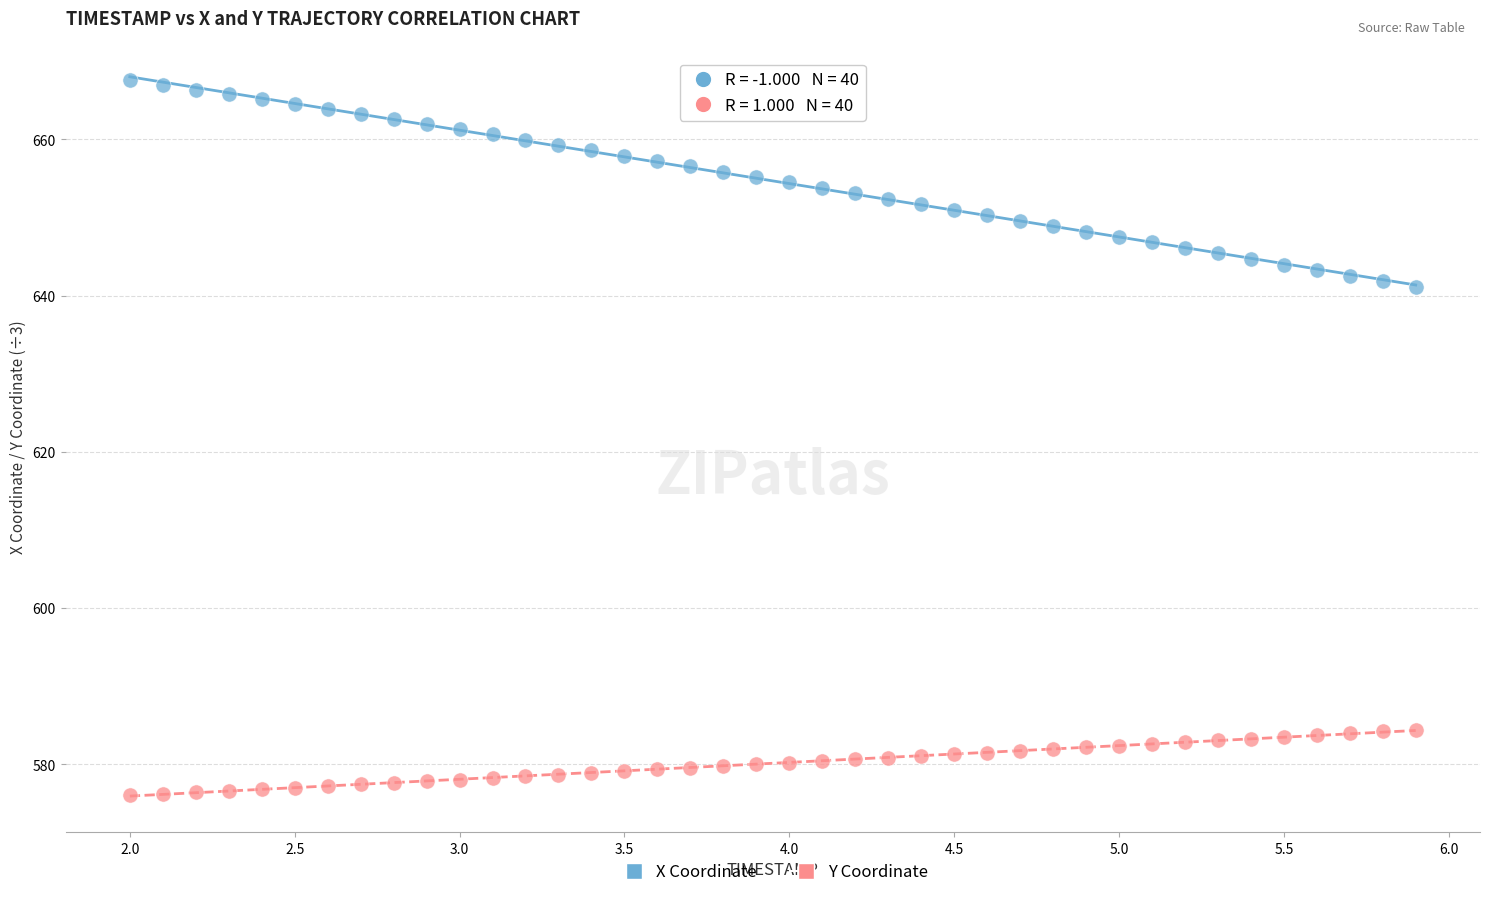

Across all data points, what is the range of X values (max minus min)?

3.9